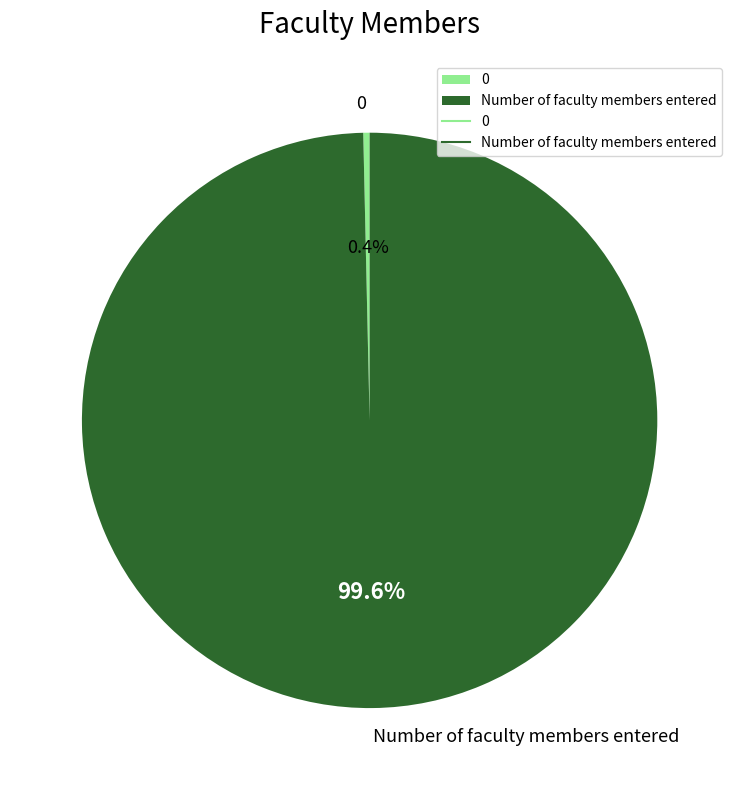

True or false: 0 accounts for 0% of the total.

True